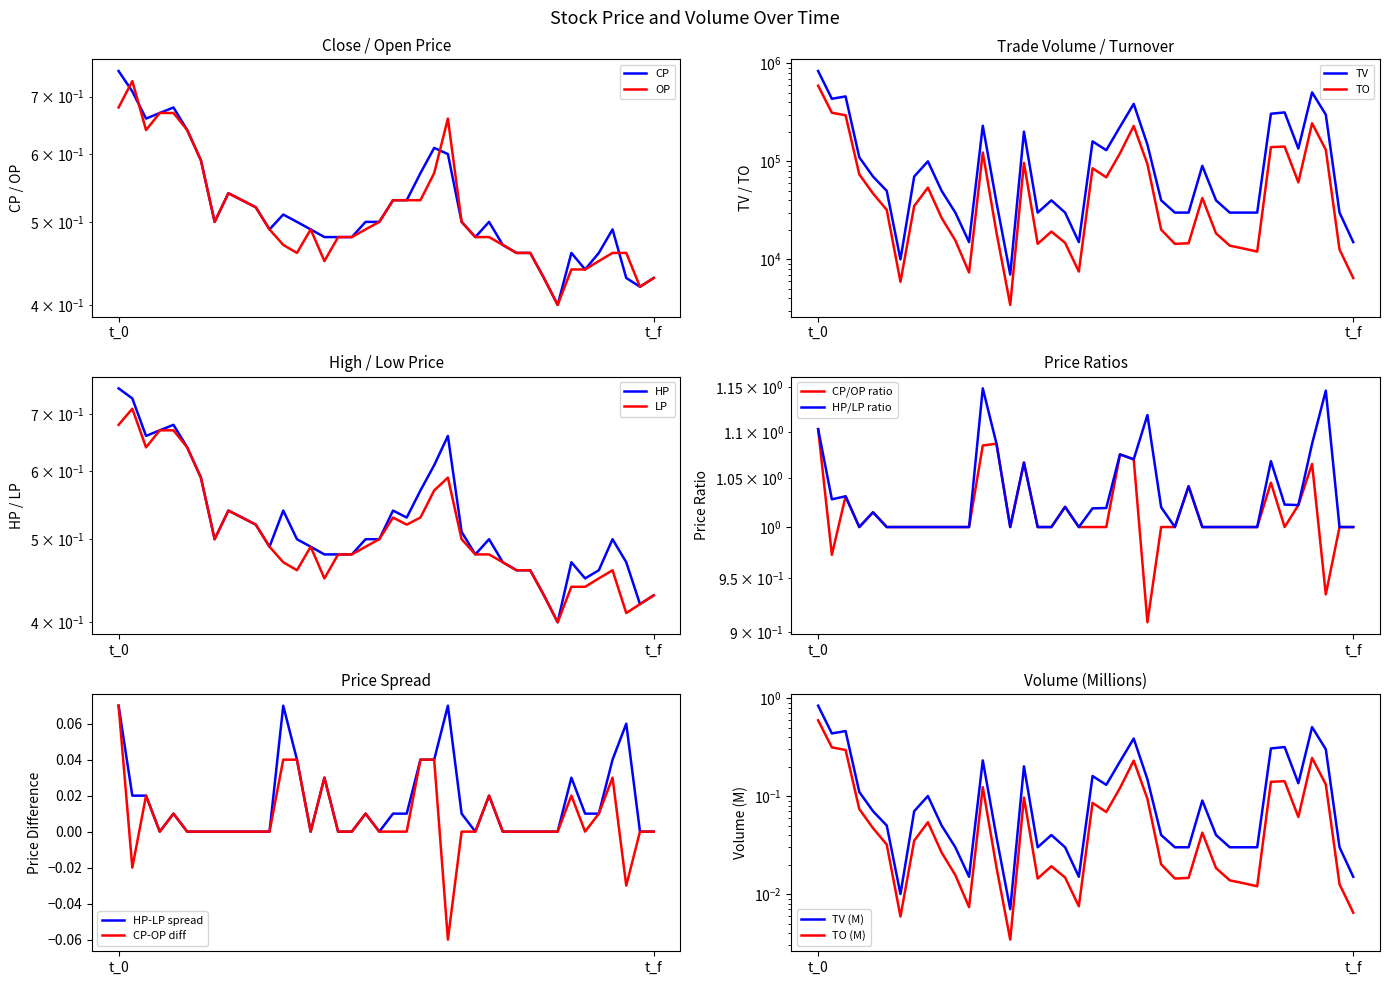

True or false: TO has more than 1 points higher than both neighbors.

True